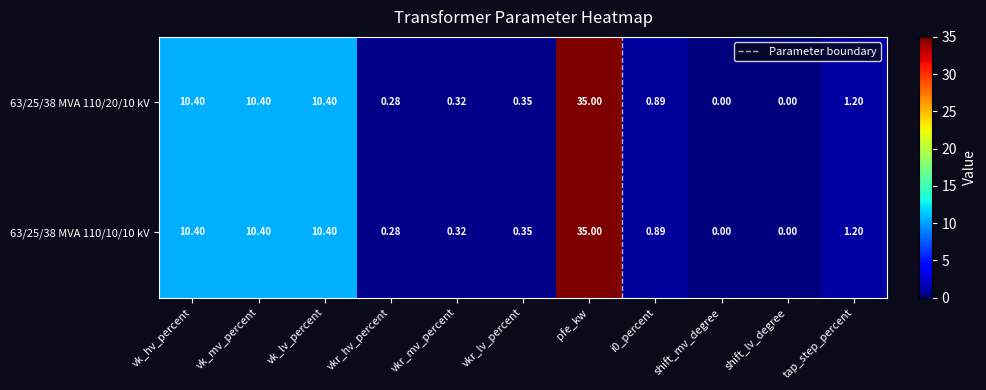

The value of 63/25/38 MVA 110/10/10 kV at vk_lv_percent is 5.8. True or false?

False